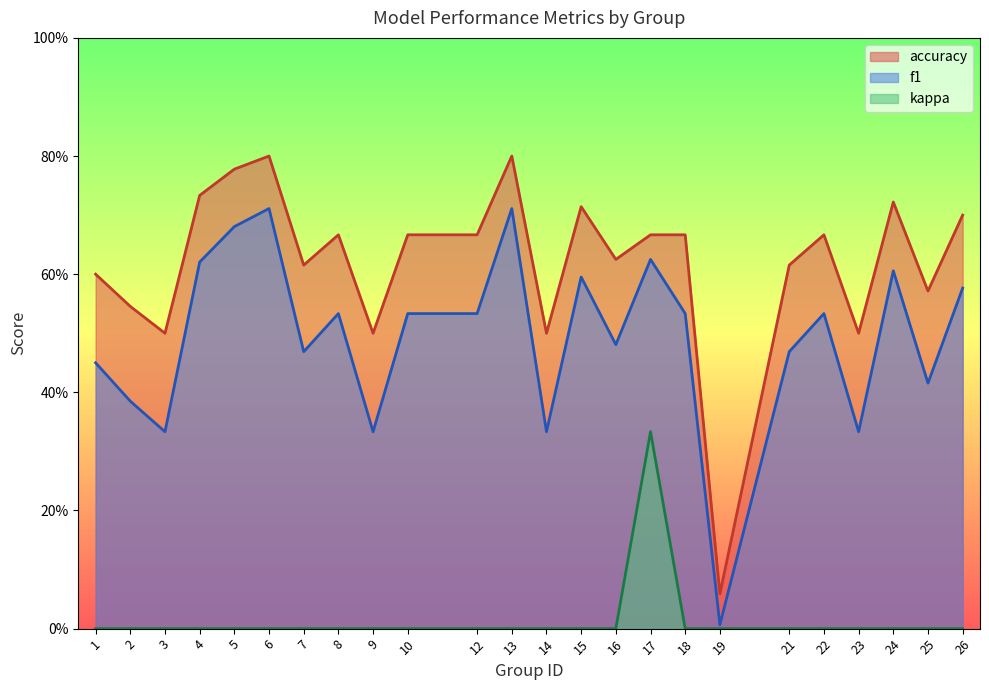

At how many categories does at least one series exceed 0?

24